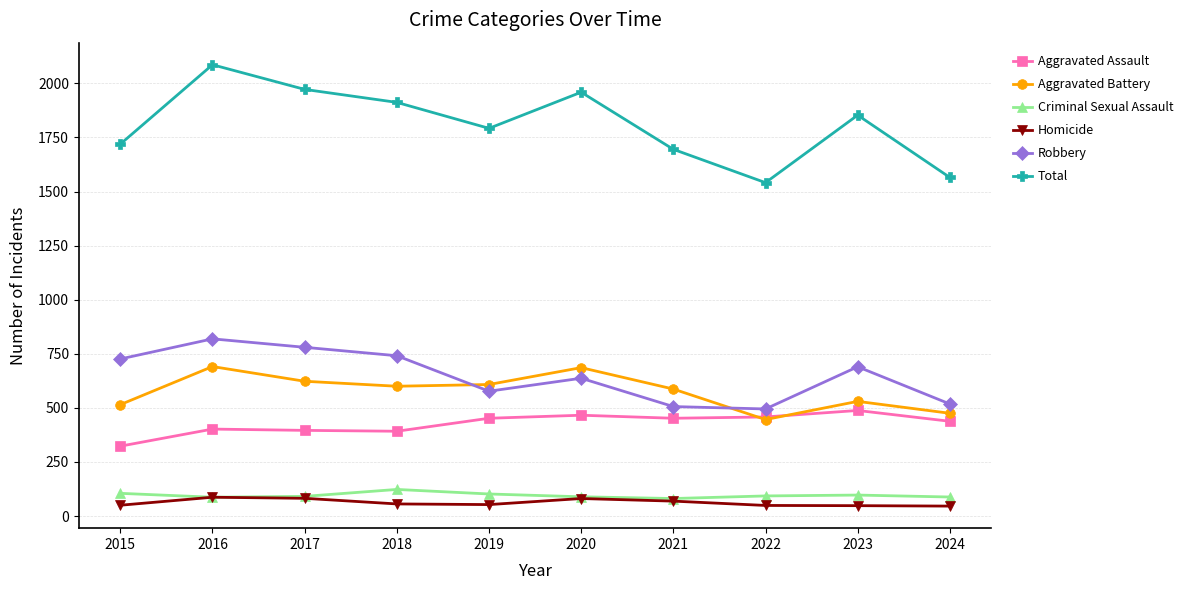

The value of Aggravated Assault at 2015 is 323. True or false?

True